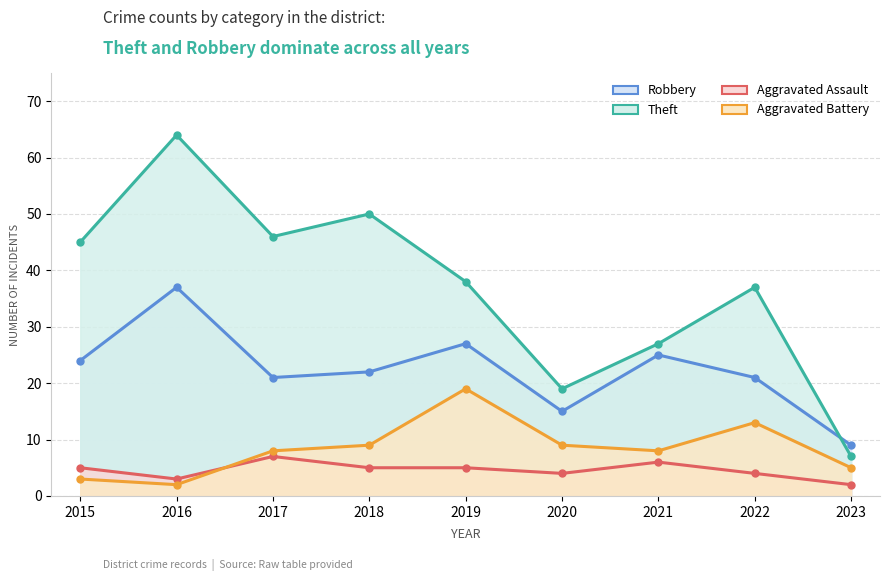

At 2015, list the series in order from largest to smallest.

Theft, Robbery, Aggravated Assault, Aggravated Battery